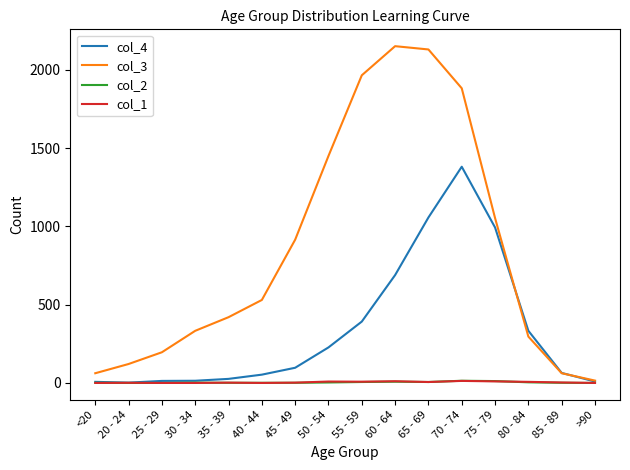

Is the value of col_1 at 85 - 89 greater than the value of col_3 at <20?

No